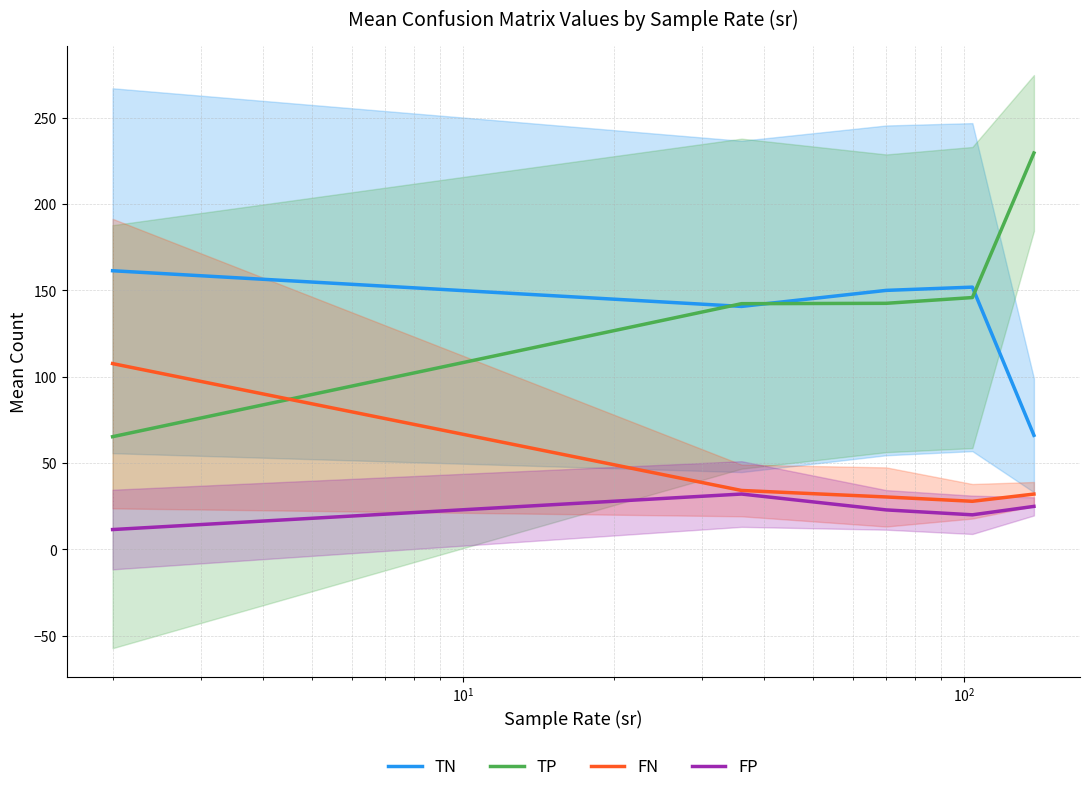

What is the greatest value displayed?

229.6